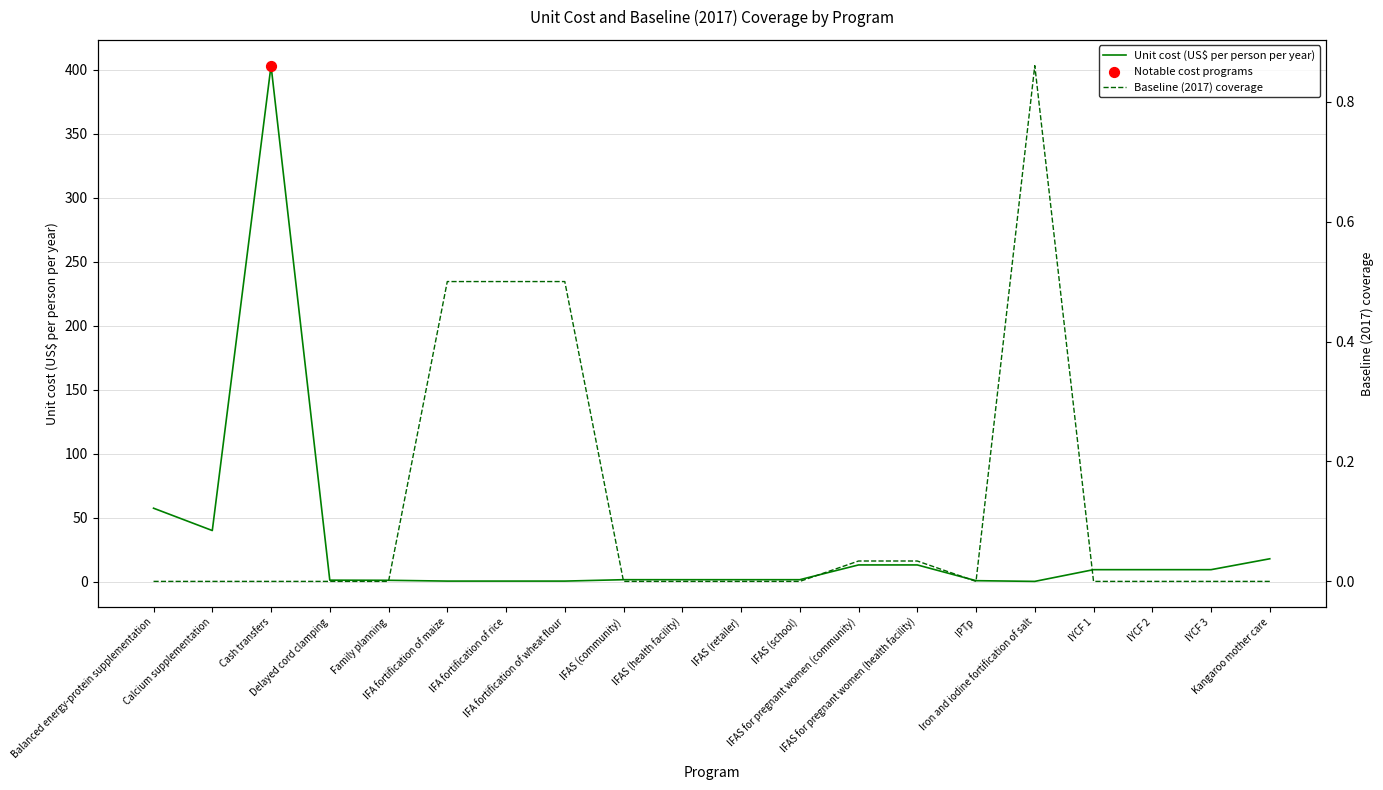

At which category is the sum across all series the highest?

Cash transfers